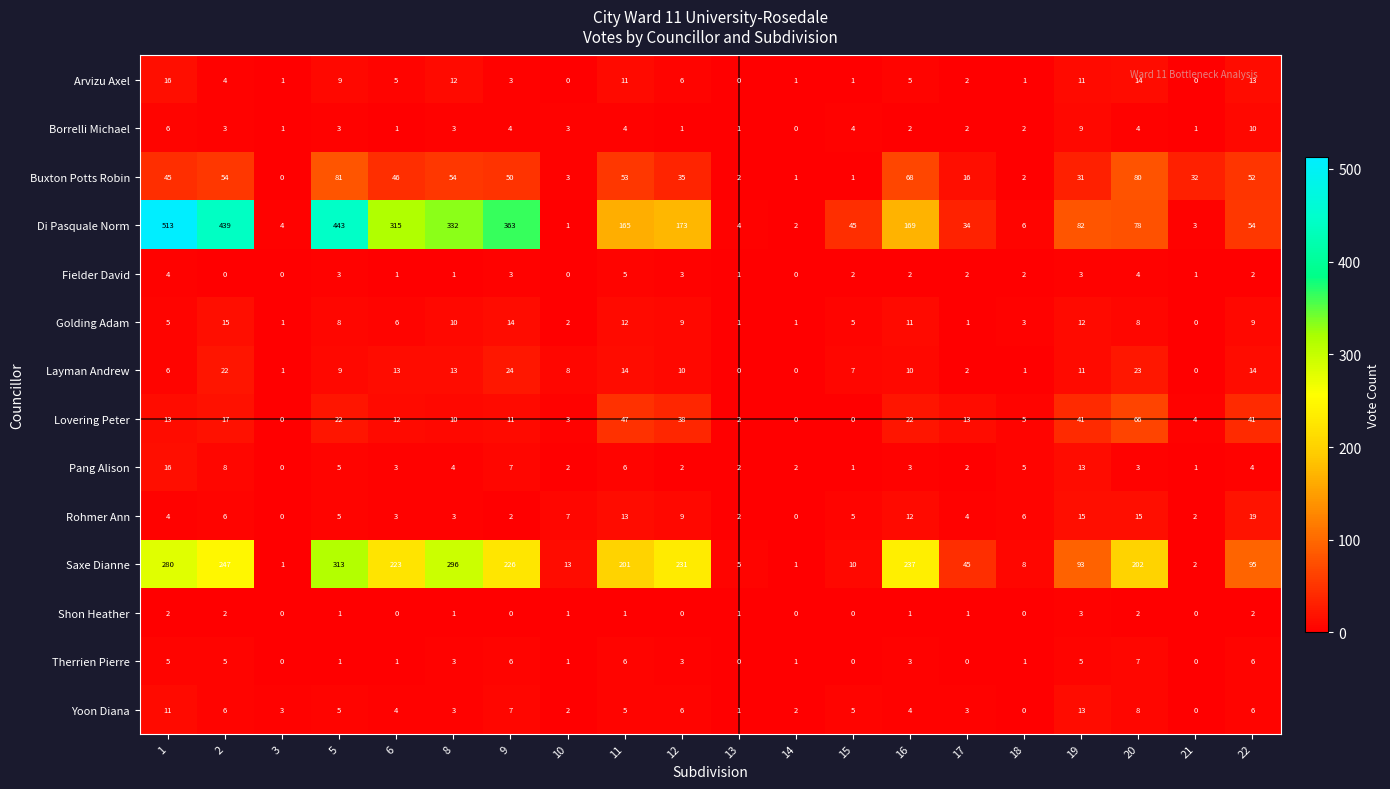

True or false: Di Pasquale Norm has a value of 454 at 6.

False